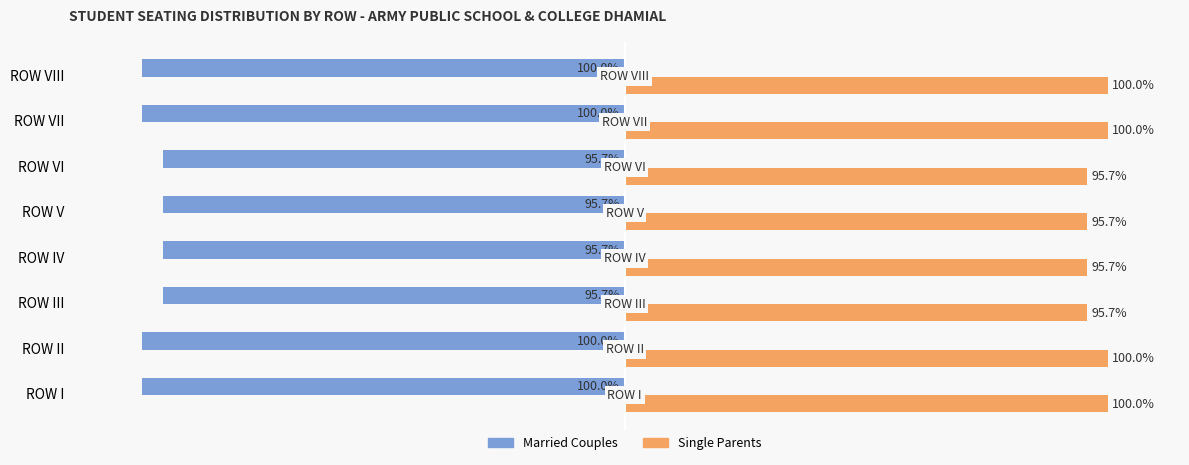

At ROW V, list the series in order from smallest to largest.

Married Couples, Single Parents